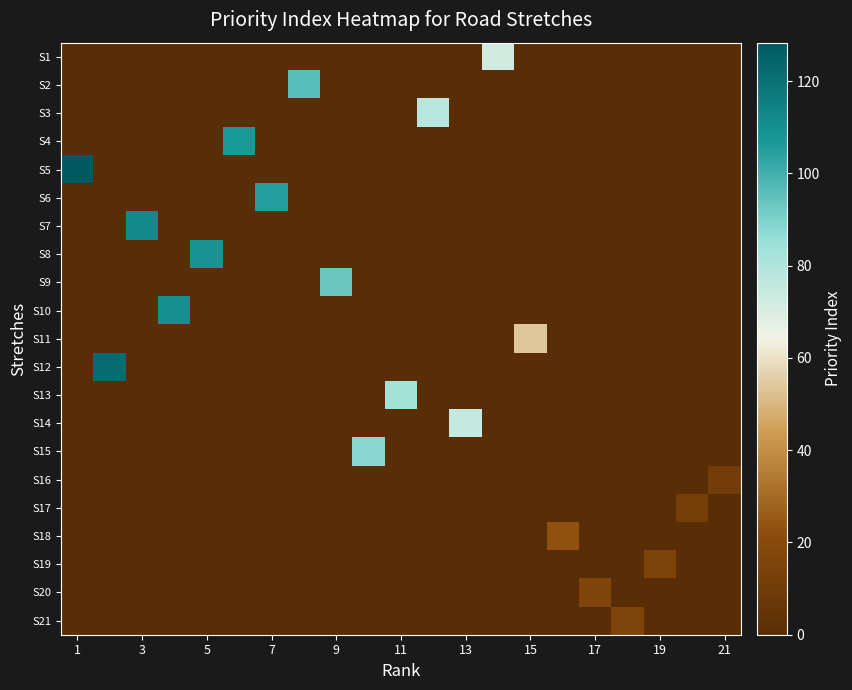

What is the greatest value displayed?

128.3